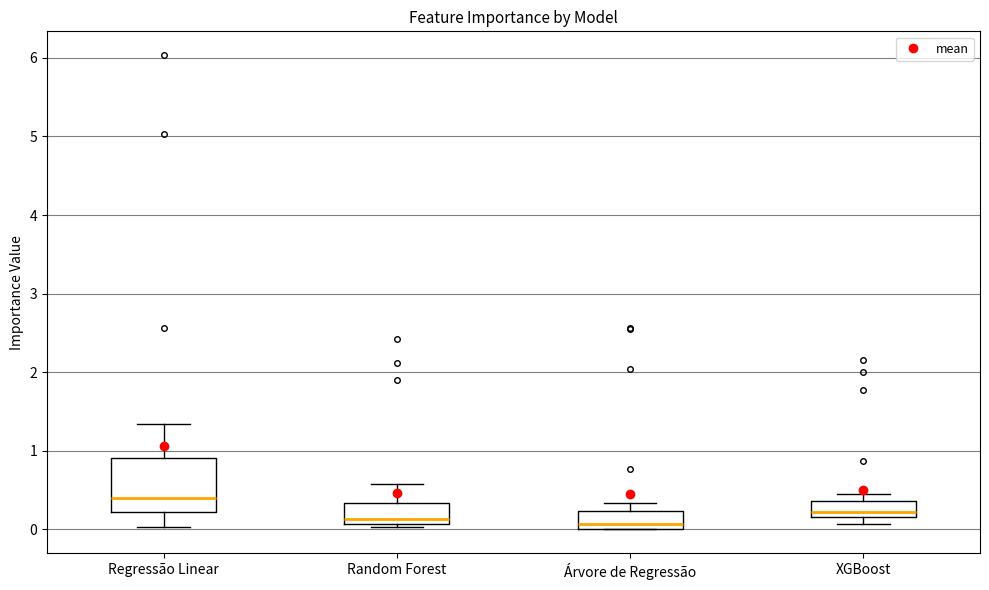

Reading left to right, transcribe this box plot: for each box, give where its median line is, the range the box spans, and where its two whiskers end, as read against the y-axis. The values are not printed on the chart, so give them approximately, as read against the axis.

Regressão Linear: median 0.4, box 0.2 to 0.9, whiskers 0.0 to 1.3
Random Forest: median 0.1 (just above the box's lower edge), box 0.1 to 0.3, whiskers 0.0 to 0.6
Árvore de Regressão: median 0.1, box 0.0 to 0.2, whiskers 0.0 to 0.3
XGBoost: median 0.2 (just above the box's lower edge), box 0.2 to 0.4, whiskers 0.1 to 0.4 (just above the box's upper edge)